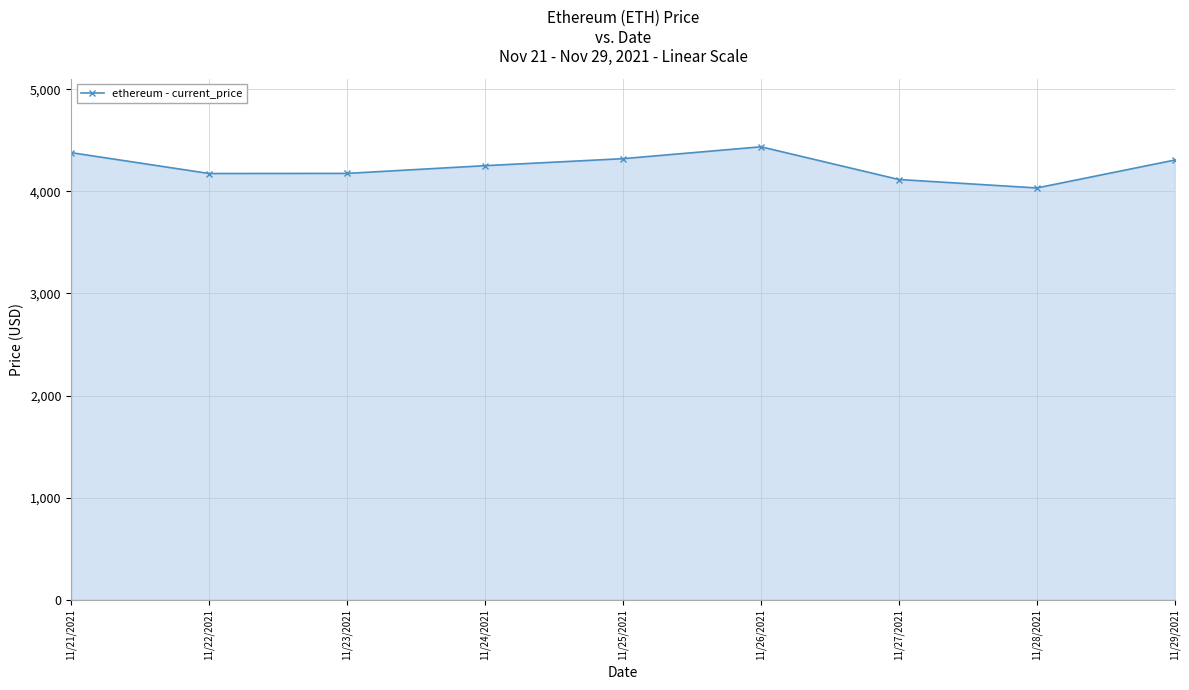

True or false: the data shows 1735.9 at 11/26/2021.

False